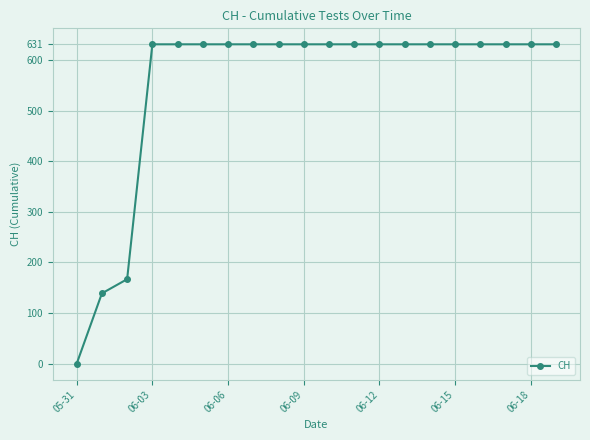

What is the value of the 15th point from the left?

631